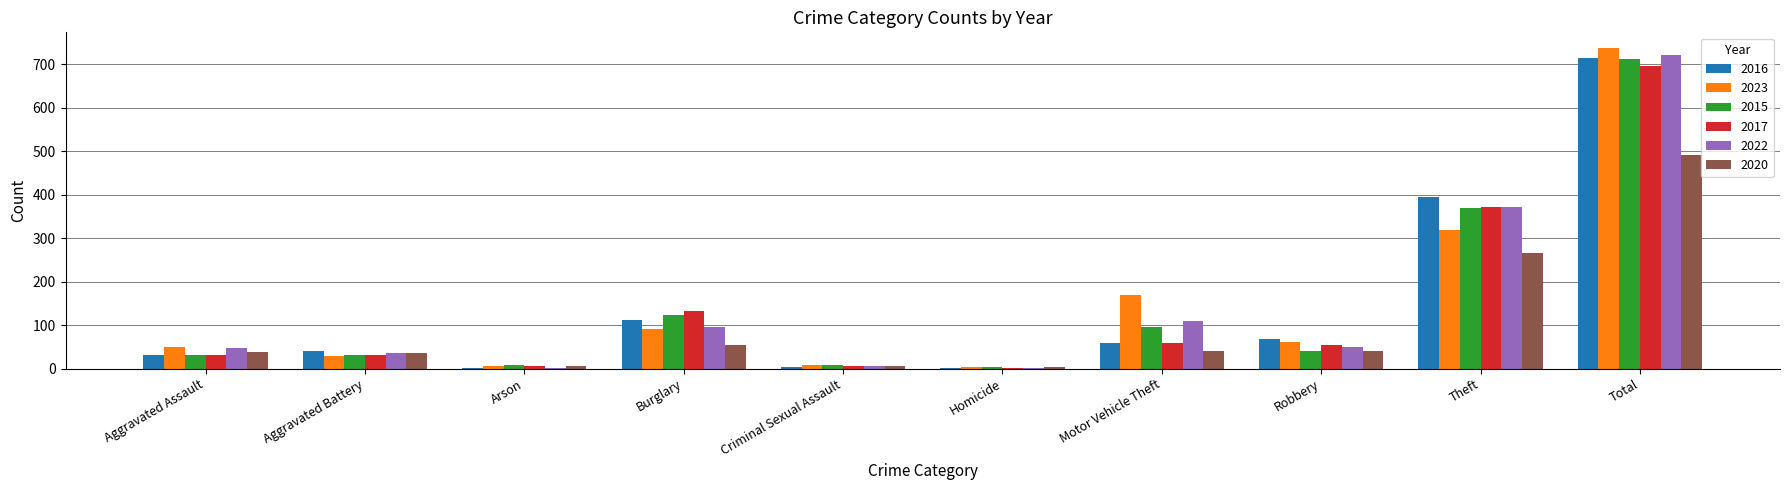

Between Aggravated Battery and Burglary, which series saw the biggest shift?

2017